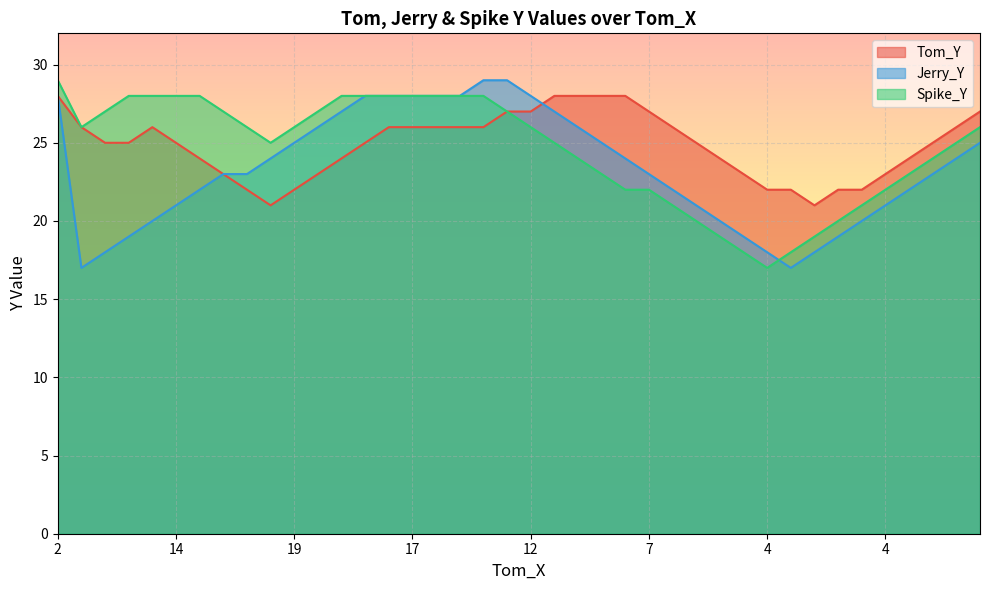

True or false: Spike_Y and Tom_Y cross at least once.

False